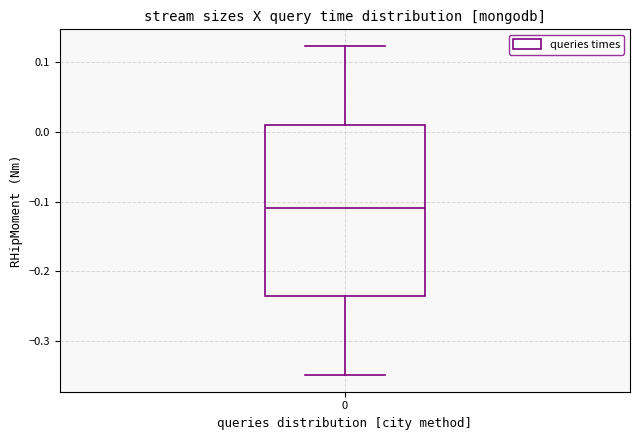

Where is the upper edge of the box at x = 0 on the y-axis? The values are not printed on the chart, so give them approximately, as read against the axis.

0.01